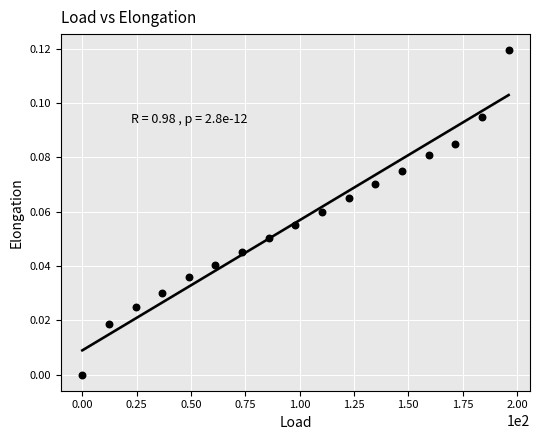

What is the range of X values (max minus min)?

196.2